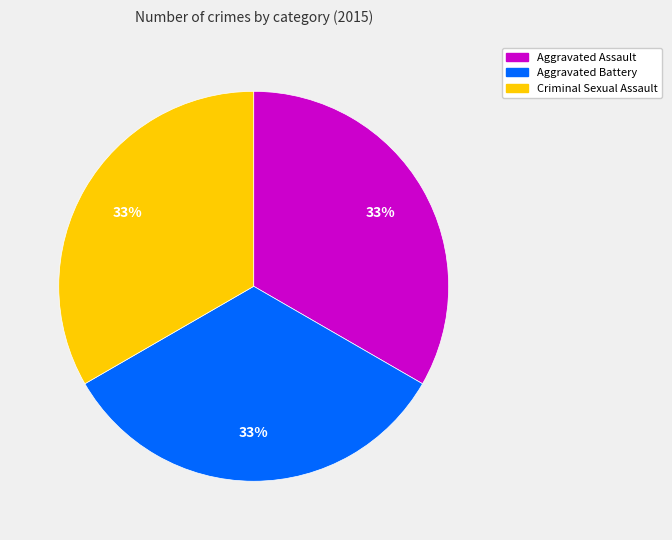

Is the sum of Criminal Sexual Assault and Aggravated Assault greater than half?

Yes